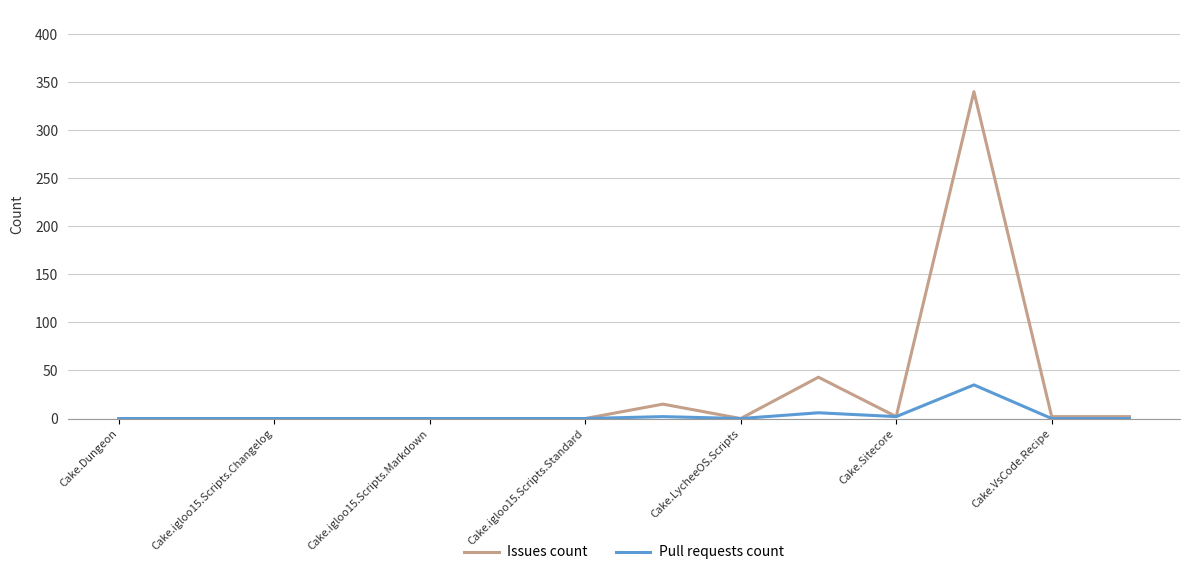

At how many categories does at least one series exceed 239?

1